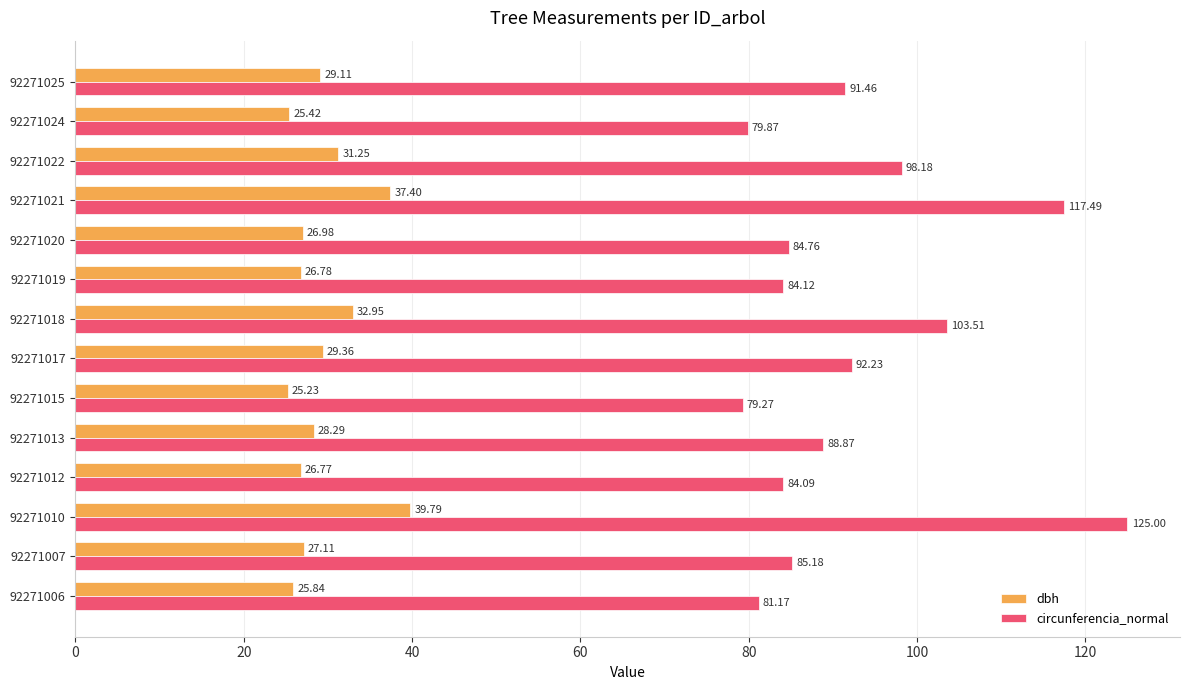

What is the sum of the dbh values at 92271018 and 92271025?

62.1